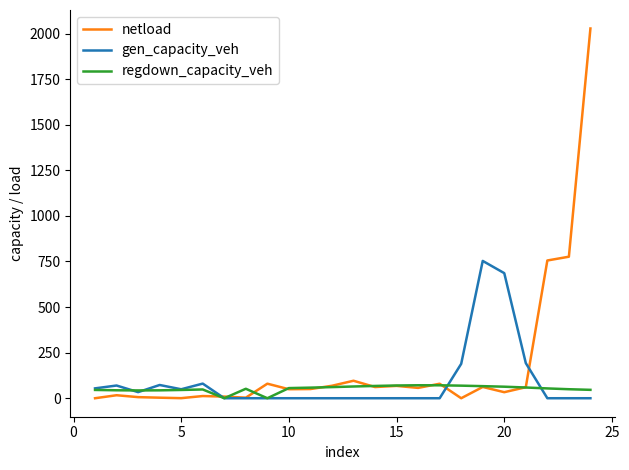

What is the maximum value shown in the chart?

2027.9